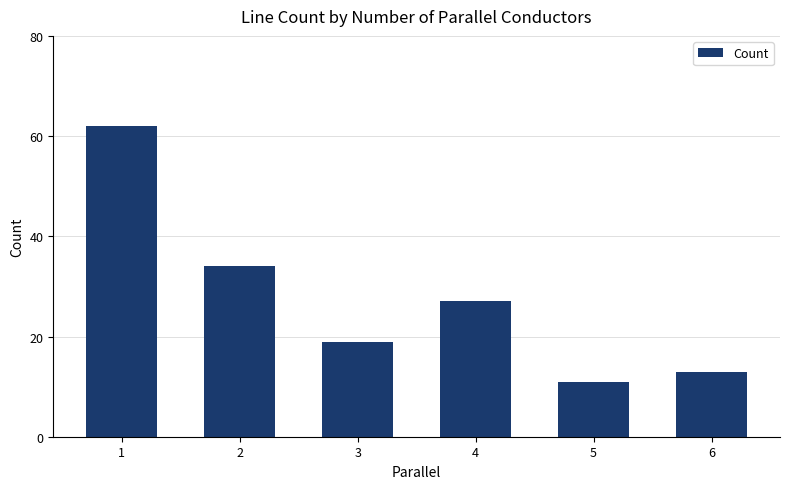

Where is the data nearest to the value 36?

2